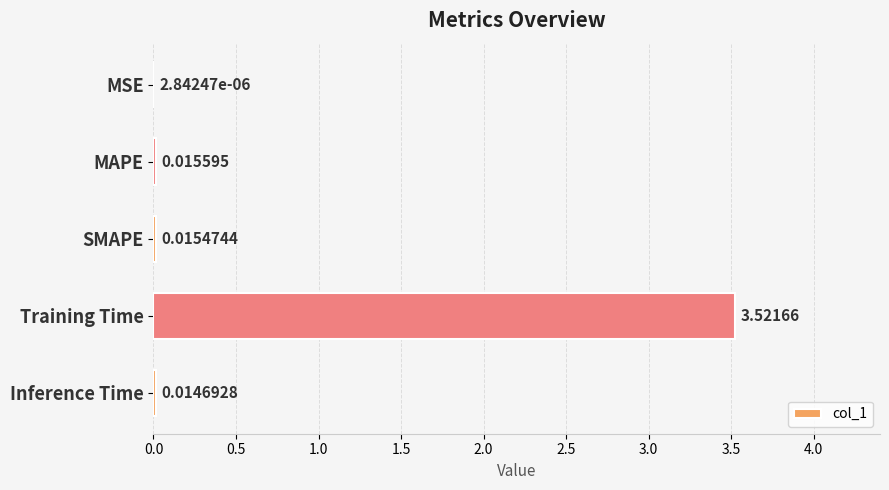

Where is the data nearest to the value 1?

MAPE